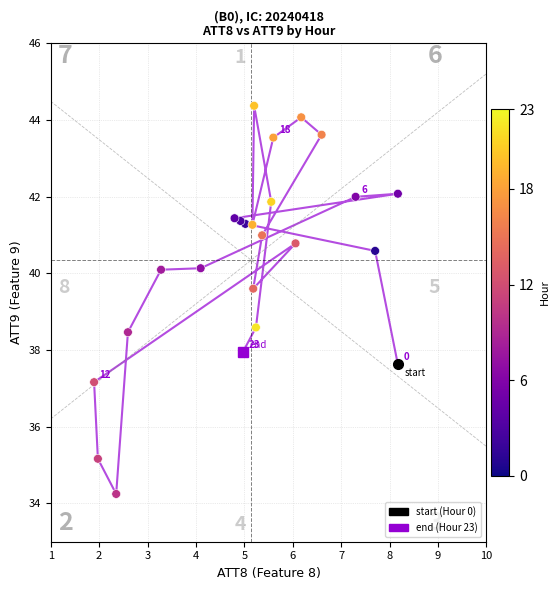

What Y value in the scatter plot is closest to 39?

38.6